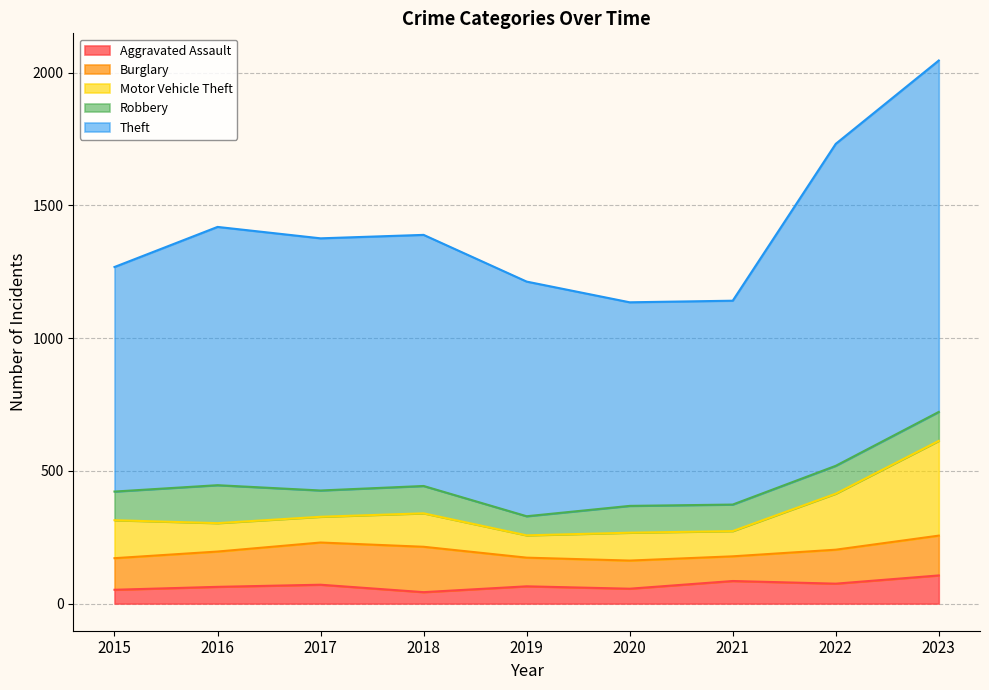

What is the total value across all series at 2015?

1268